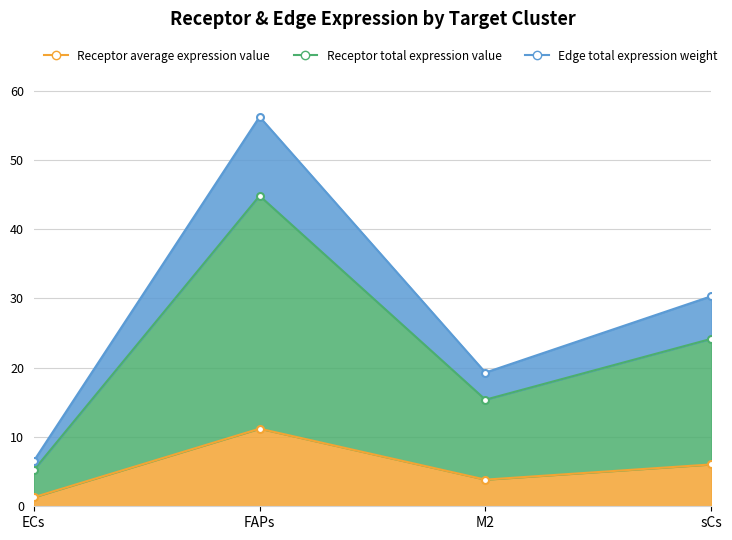

List the labels in order of Edge total expression weight value, smallest first.

ECs, M2, sCs, FAPs